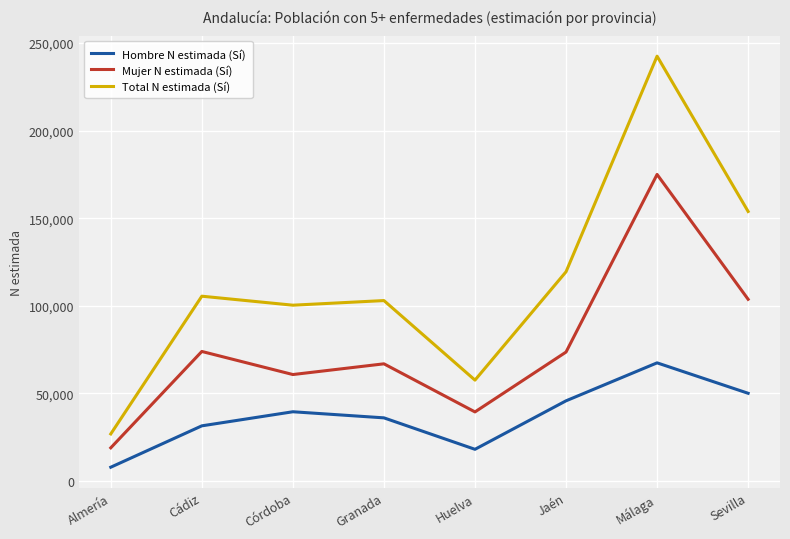

True or false: Mujer N estimada (Sí) has a value of 60792 at Córdoba.

True